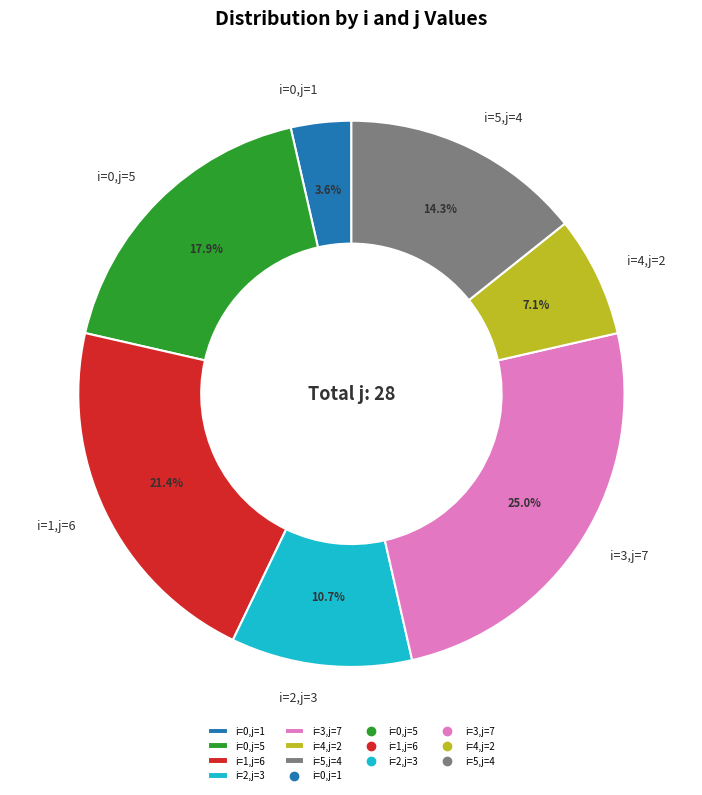

What portion of the pie excludes i=0,j=1?

96.4%